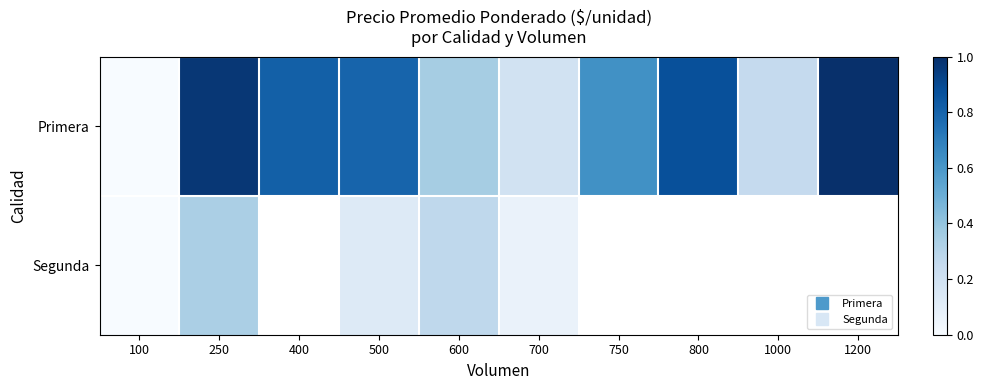

Which category has the lowest value across all series?

100